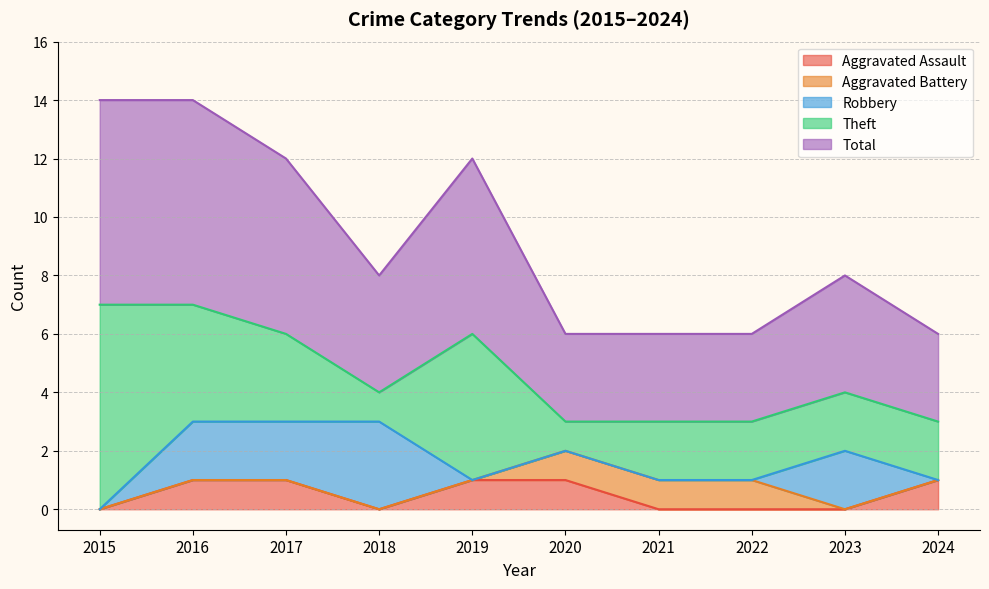

True or false: Total and Aggravated Assault intersect in this chart.

False